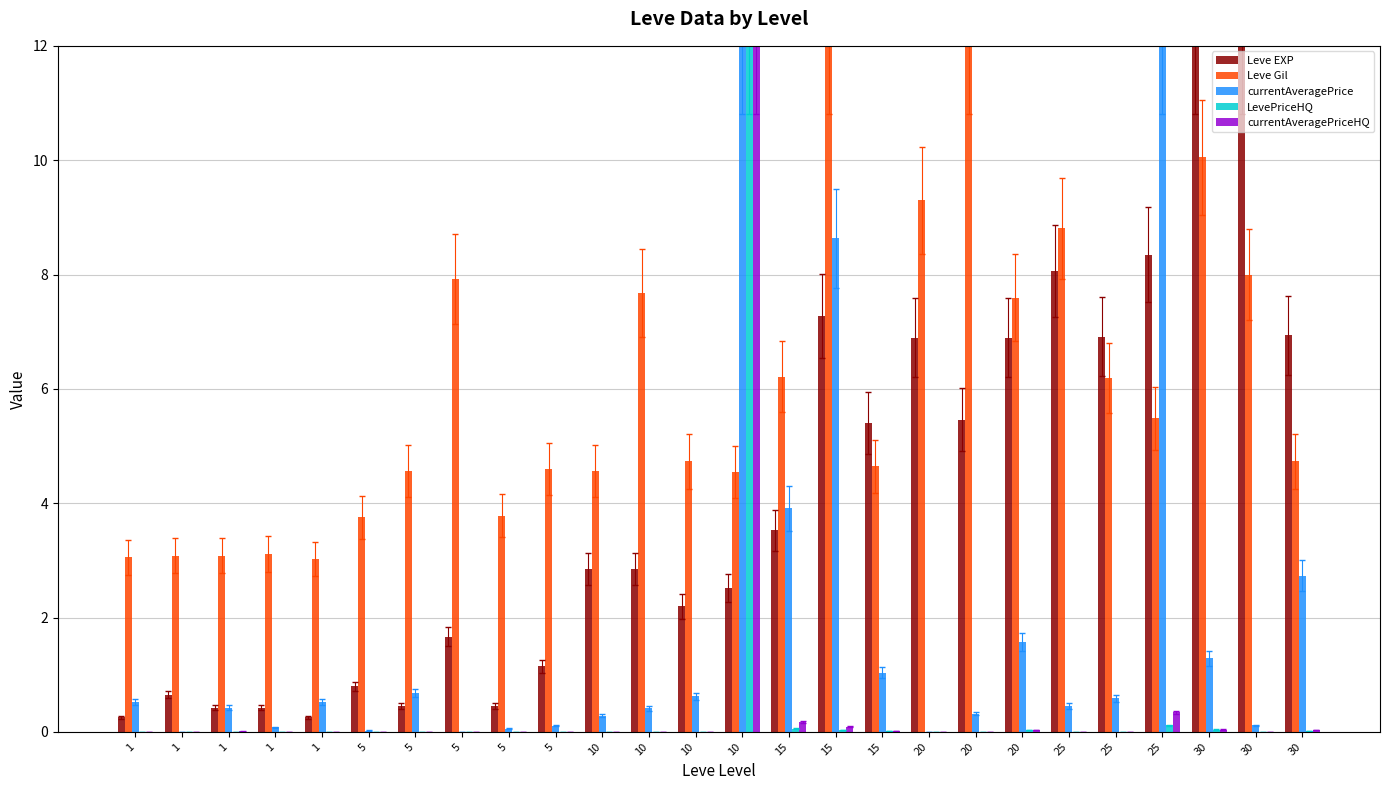

Reading left to right, list all the values displayed in this chart.

Leve EXP: 0.3	0.7	0.4	0.4	0.3	0.8	0.5	1.7	0.5	1.1	2.9	2.9	2.2	2.5	3.5	7.3	5.4	6.9	5.5	6.9	8.1	6.9	8.3	12.0	12.0	6.9
Leve Gil: 3.1	3.1	3.1	3.1	3.0	3.8	4.6	7.9	3.8	4.6	4.6	7.7	4.7	4.5	6.2	12.0	4.6	9.3	12.0	7.6	8.8	6.2	5.5	10.1	8.0	4.7
currentAveragePrice: 0.5	0.0	0.4	0.1	0.5	0.0	0.7	0.0	0.1	0.1	0.3	0.4	0.6	12.0	3.9	8.6	1.0	0.0	0.3	1.6	0.5	0.6	12.0	1.3	0.1	2.7
LevePriceHQ: 0.0	0.0	0.0	0.0	0.0	0.0	0.0	0.0	0.0	0.0	0.0	0.0	0.0	12.0	0.1	0.0	0.0	0.0	0.0	0.0	0.0	0.0	0.1	0.0	0.0	0.0
currentAveragePriceHQ: 0.0	0.0	0.0	0.0	0.0	0.0	0.0	0.0	0.0	0.0	0.0	0.0	0.0	12.0	0.2	0.1	0.0	0.0	0.0	0.0	0.0	0.0	0.3	0.0	0.0	0.0